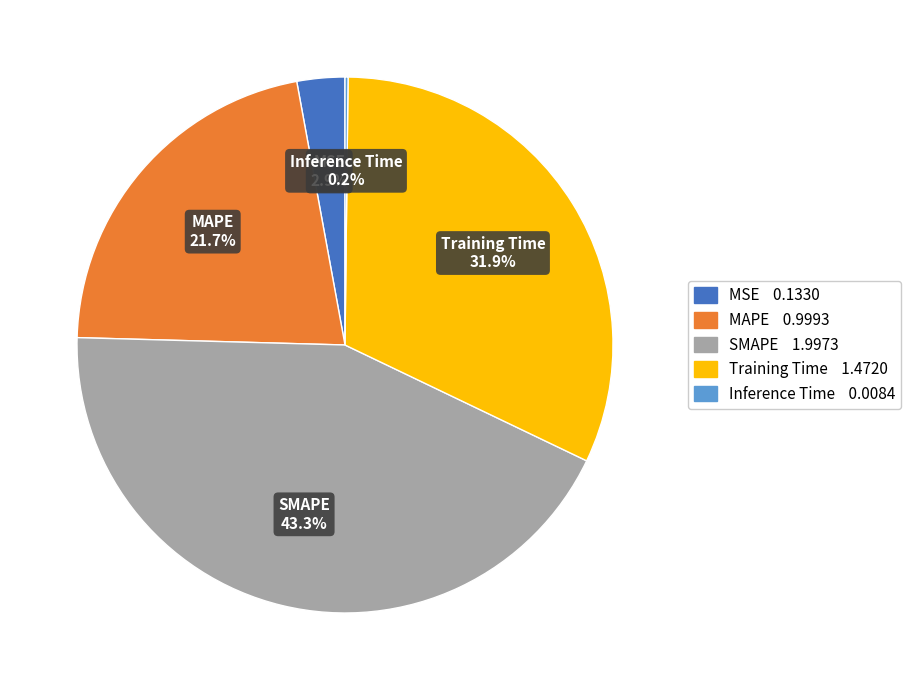

To the nearest percent, what portion does MAPE represent?

22%